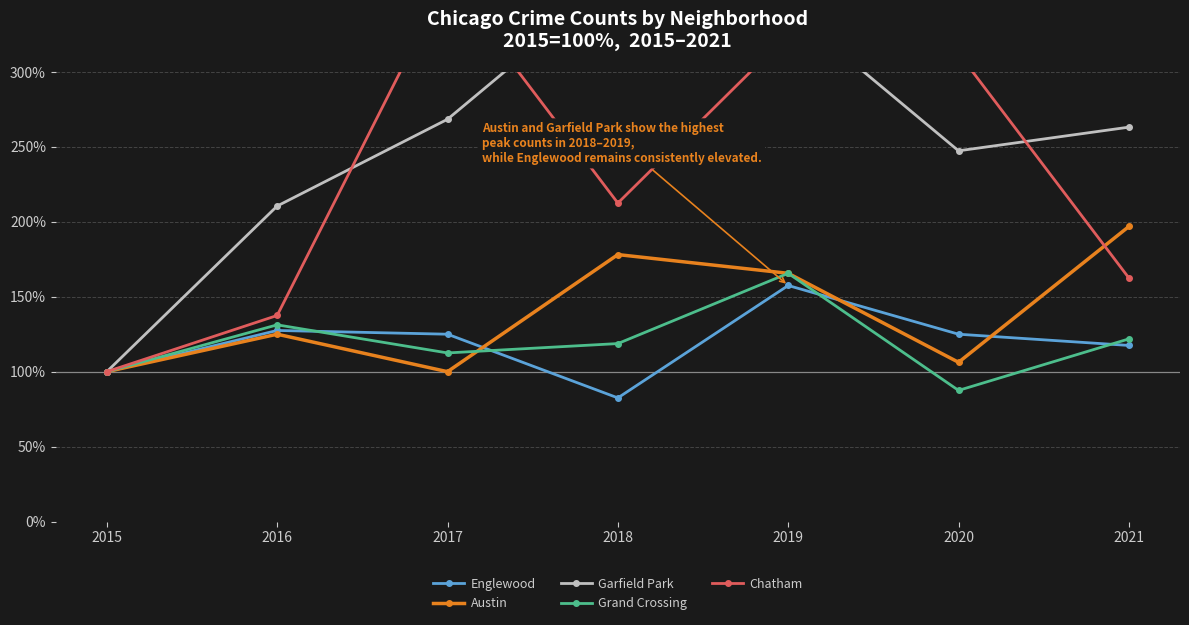

Where is Garfield Park nearest to the value 231?

2020